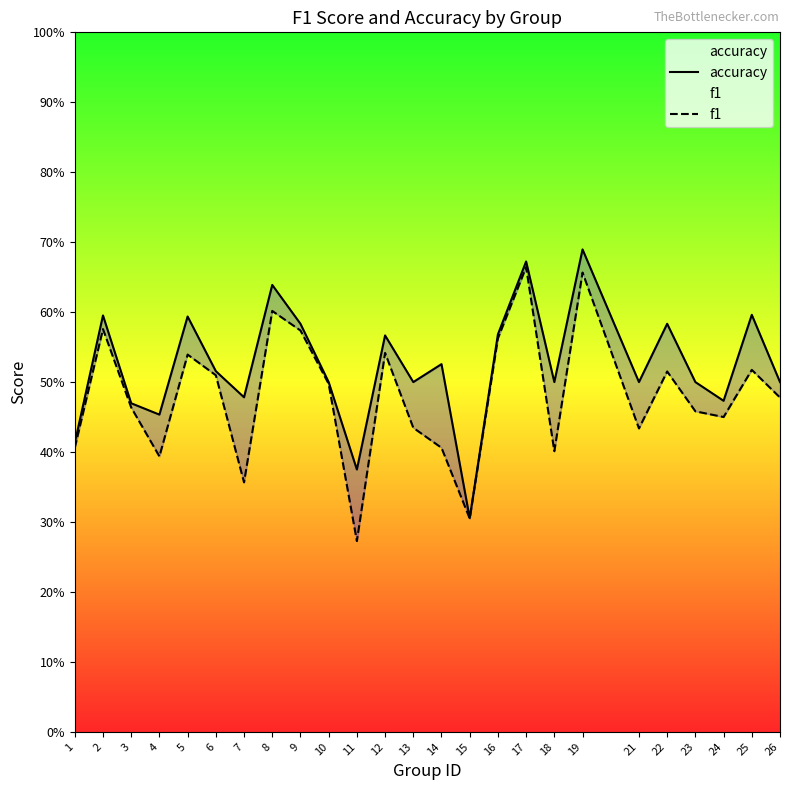

True or false: f1 and accuracy cross at least once.

False